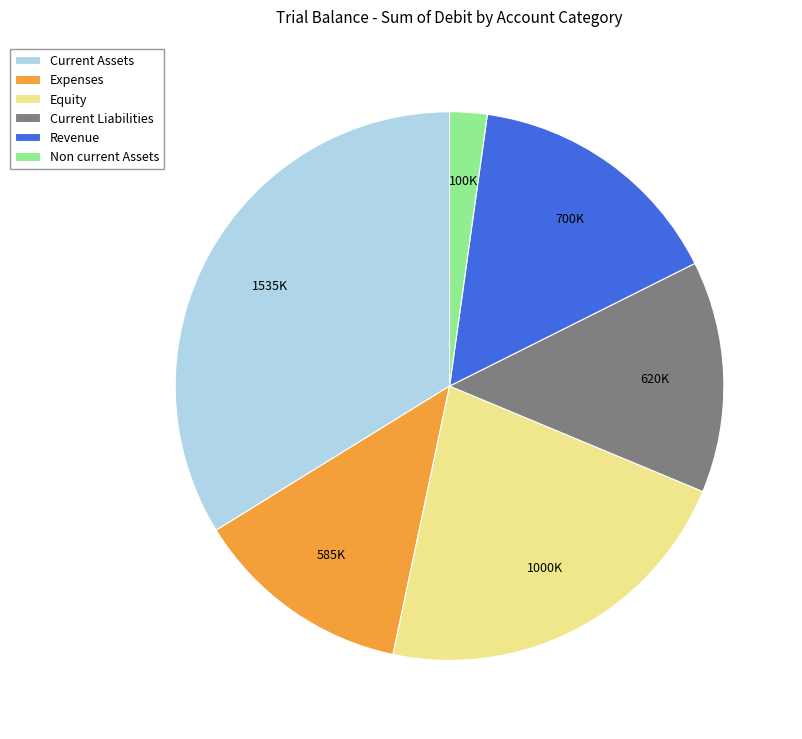

Rank the categories by value from highest to lowest.

Current Assets, Equity, Revenue, Current Liabilities, Expenses, Non current Assets